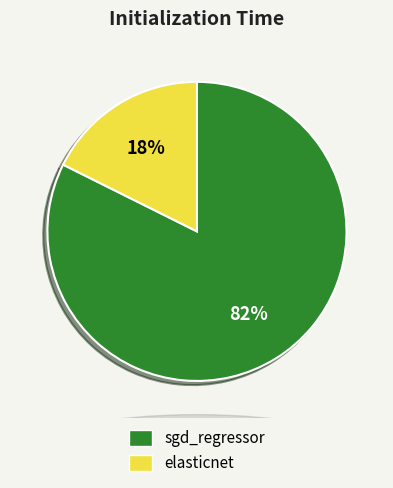

What is the majority slice?

sgd_regressor